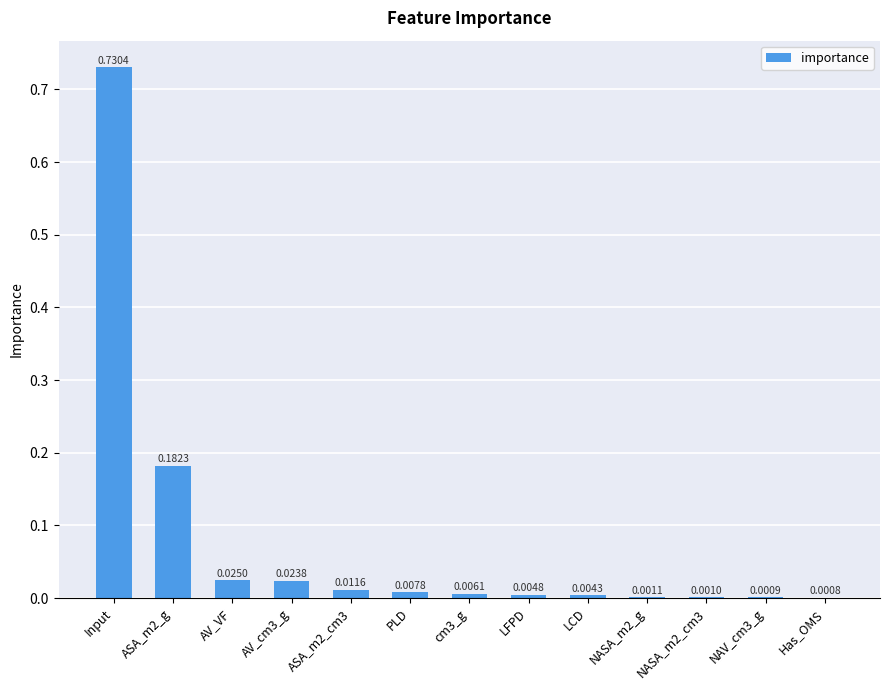

Are the bars horizontal?

No